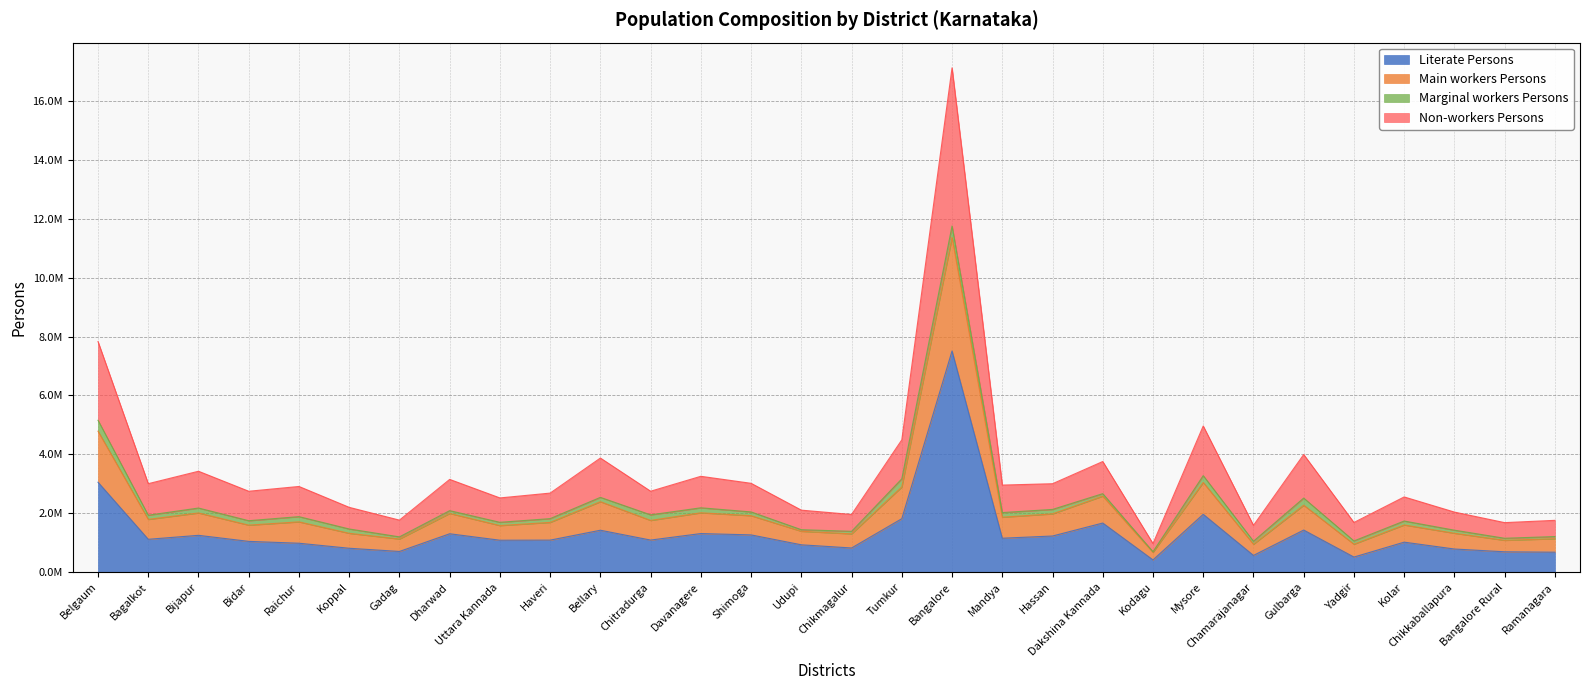

What are all the series names shown in the legend?

Literate Persons, Main workers Persons, Marginal workers Persons, Non-workers Persons